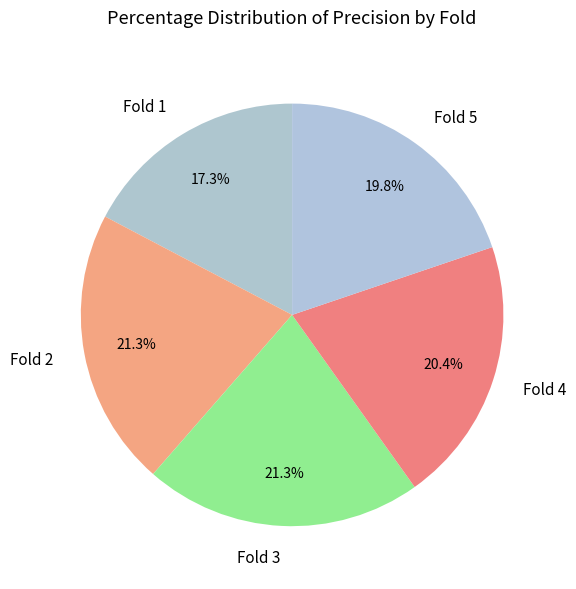

What is the smallest slice in the pie chart?

Fold 1